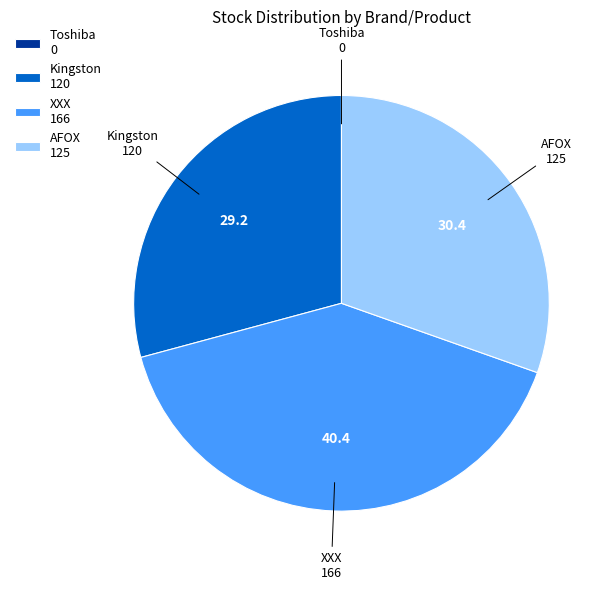

Is it true that Kingston is 18% of the pie?

False